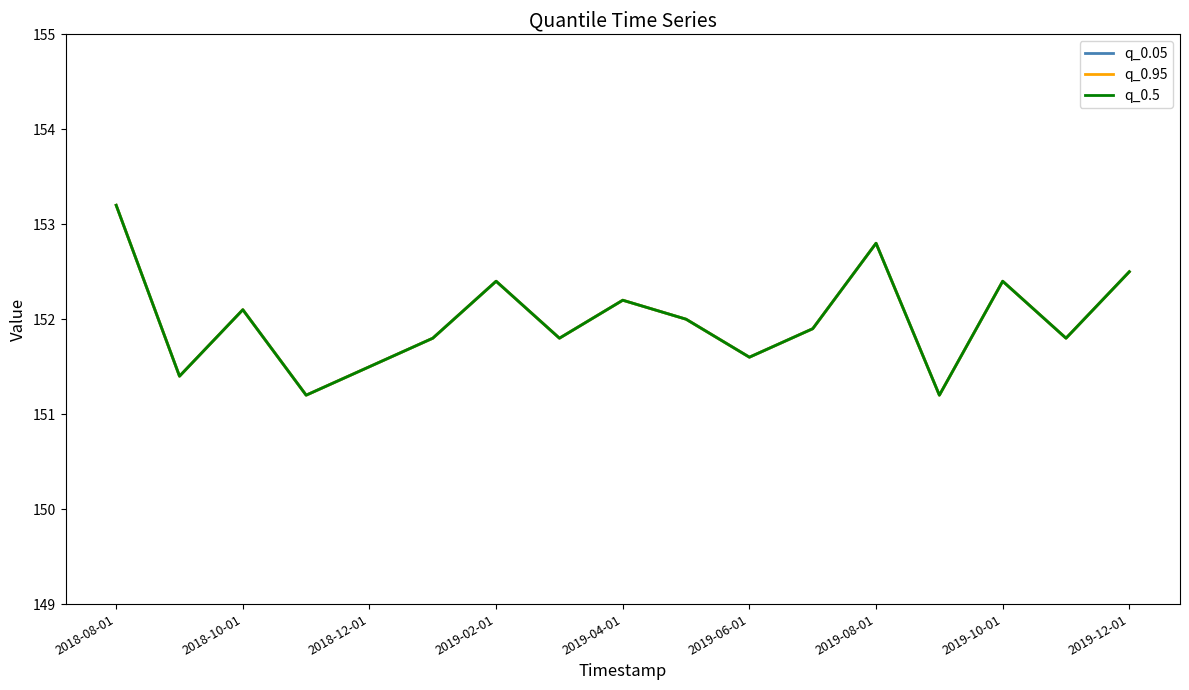

In q_0.95, how many points are lower than both neighbors (excluding endpoints)?

6